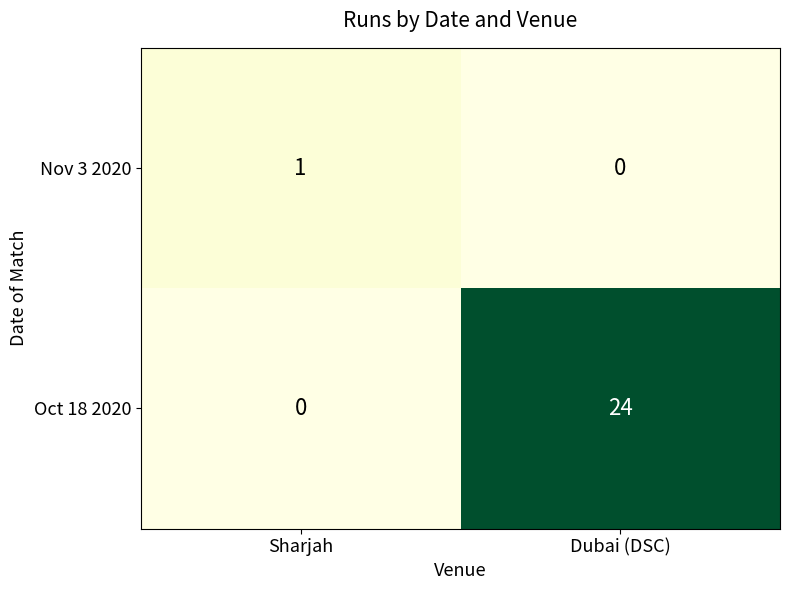

What is the highest value of the Oct 18 2020 series?

24